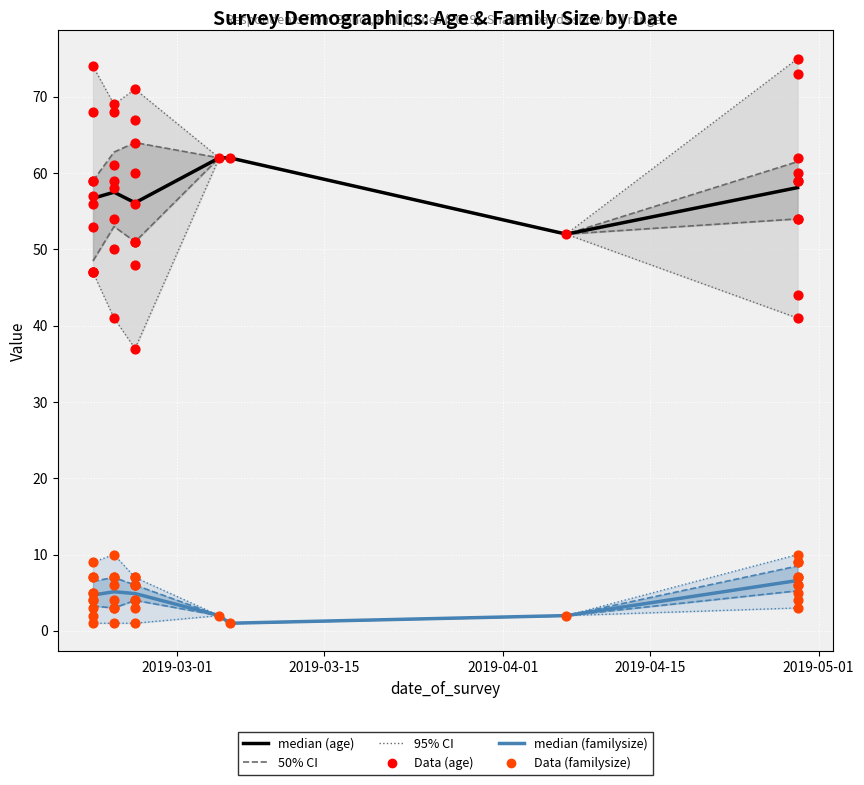

Which series contains the highest Y value?

age